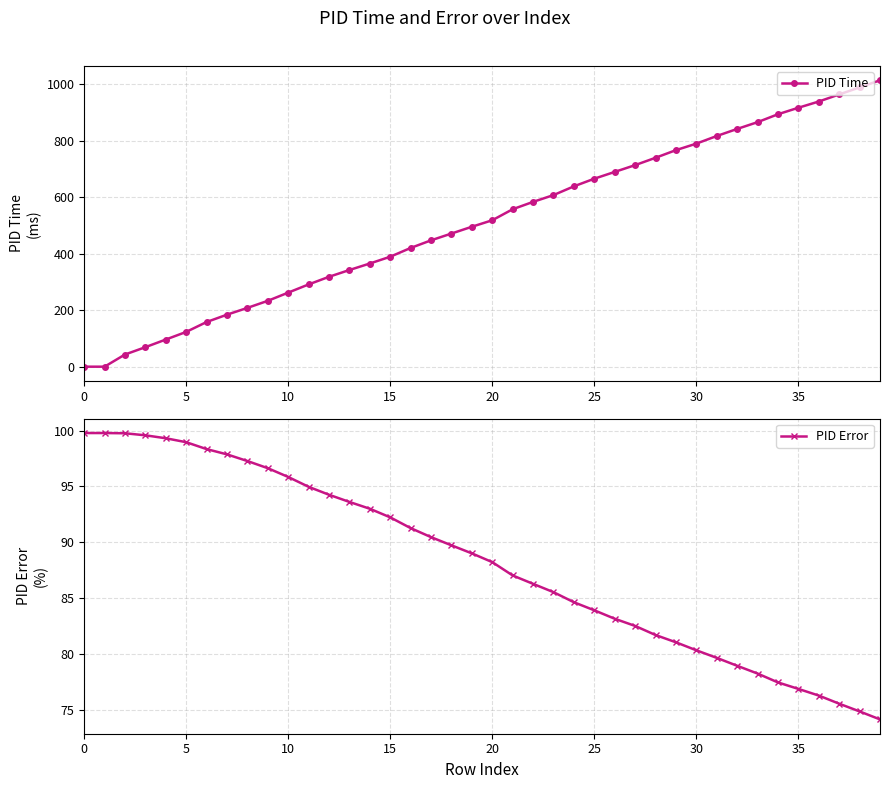

True or false: PID Error has more than 1 points higher than both neighbors.

False